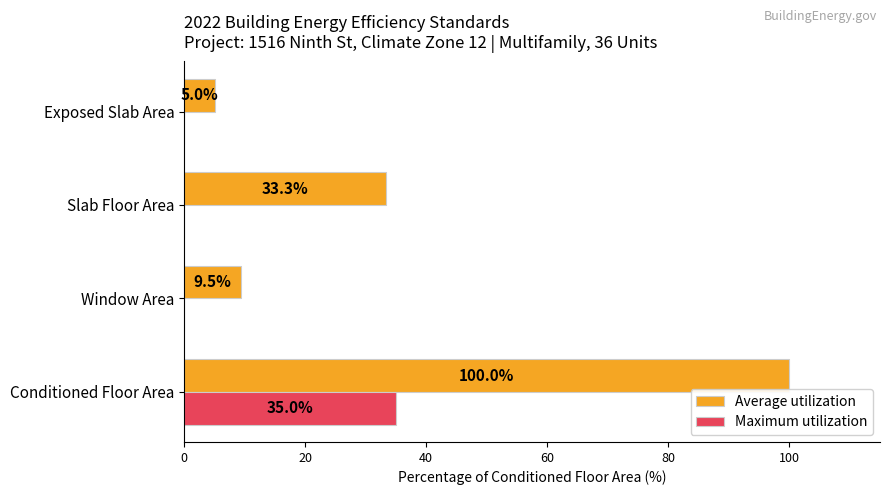

Count the number of categories in the chart.

4